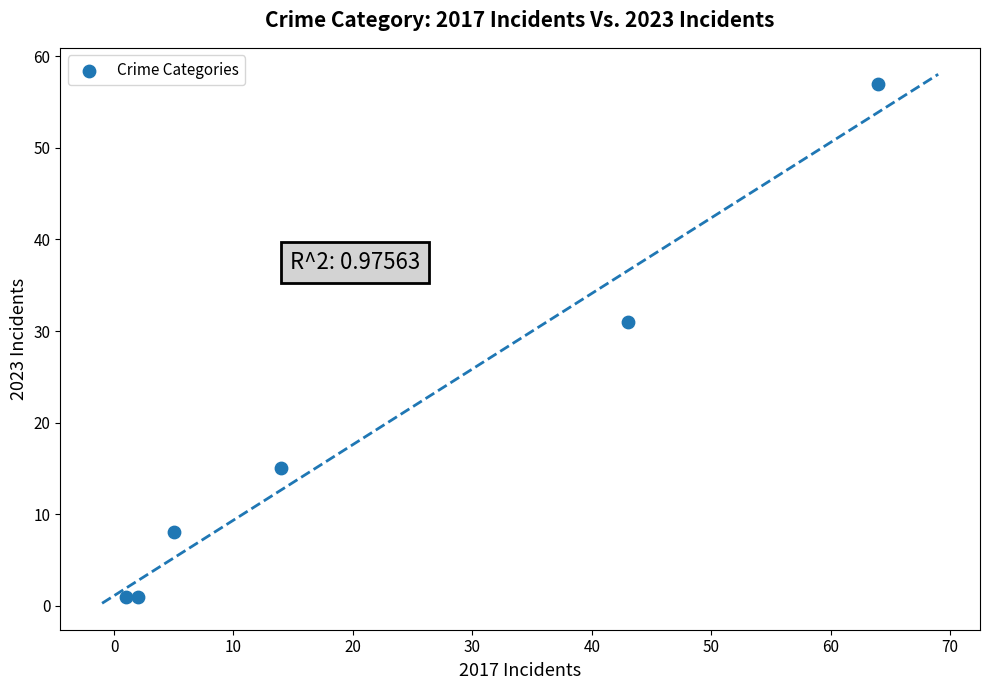

What Y value in the scatter plot is closest to 29?

31